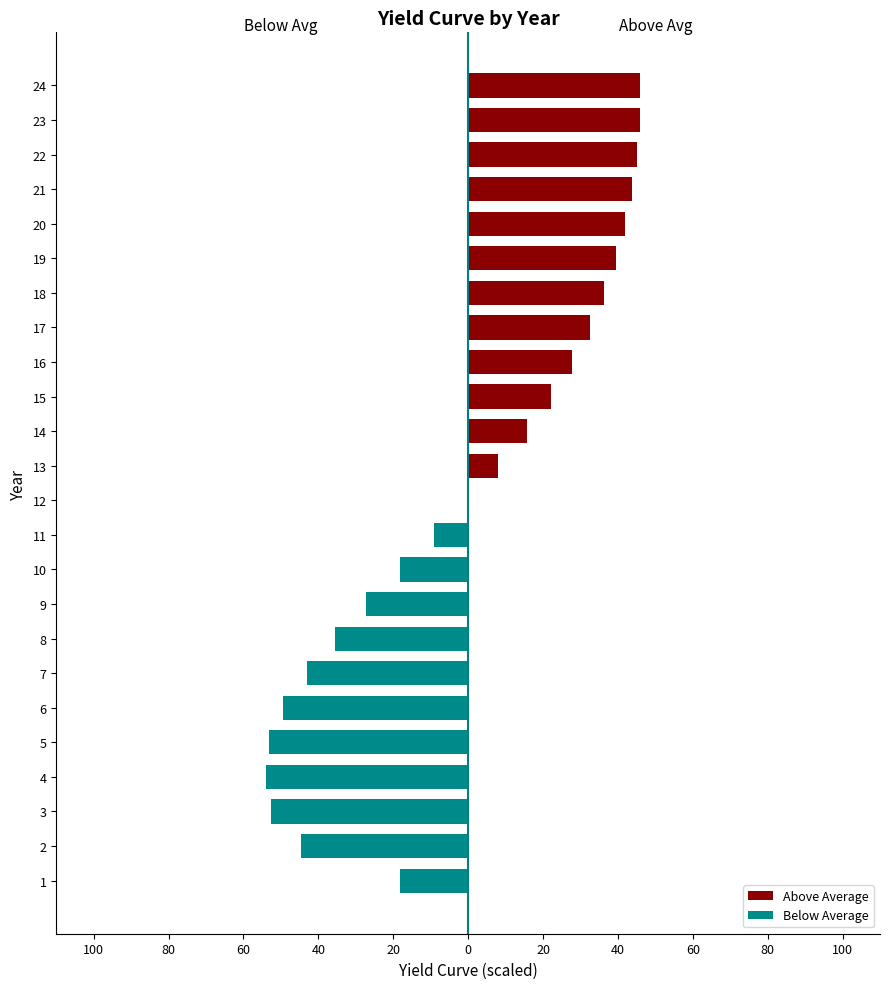

What is the minimum value for Below Average?

-54.0